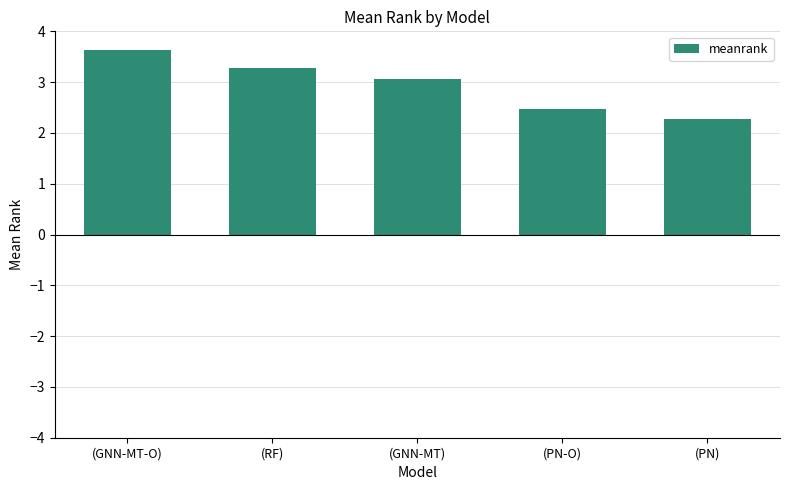

Reading right to left, transcribe all the data shown in this chart.

(PN)=2.3	(PN-O)=2.5	(GNN-MT)=3.1	(RF)=3.3	(GNN-MT-O)=3.6